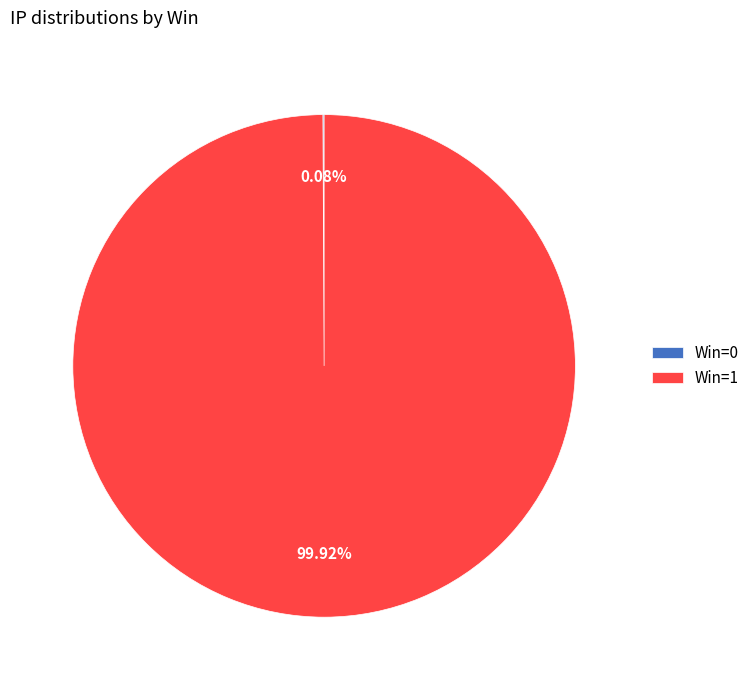

Is there a majority slice in this chart?

Yes